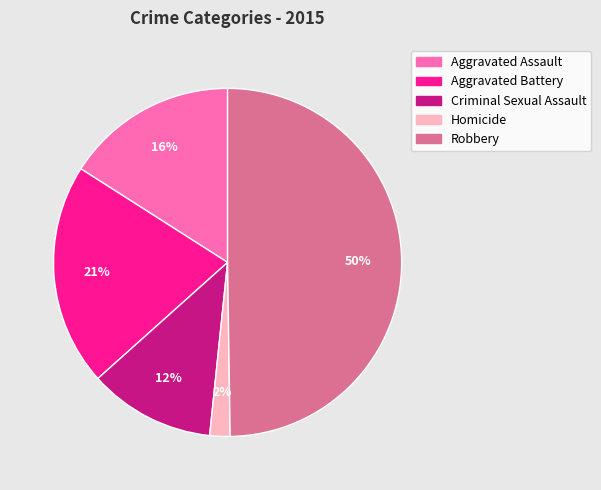

Rank the categories by value from highest to lowest.

Robbery, Aggravated Battery, Aggravated Assault, Criminal Sexual Assault, Homicide